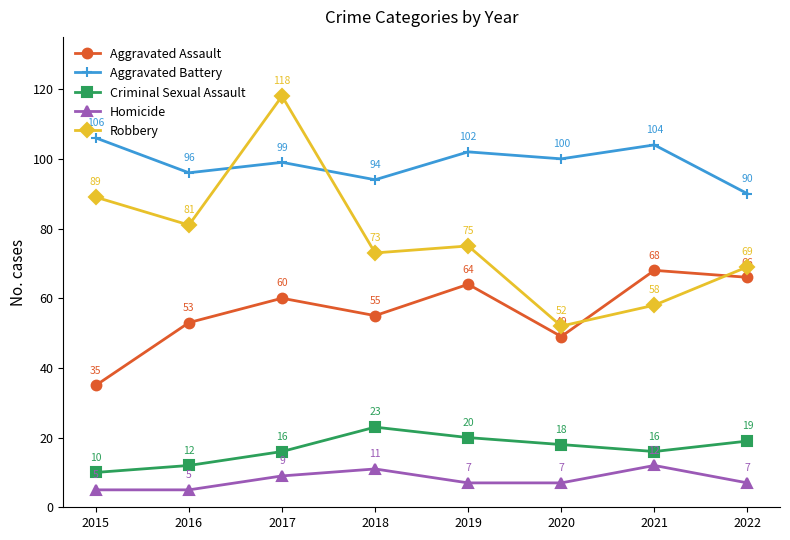

At which label does Aggravated Battery reach its peak?

2015